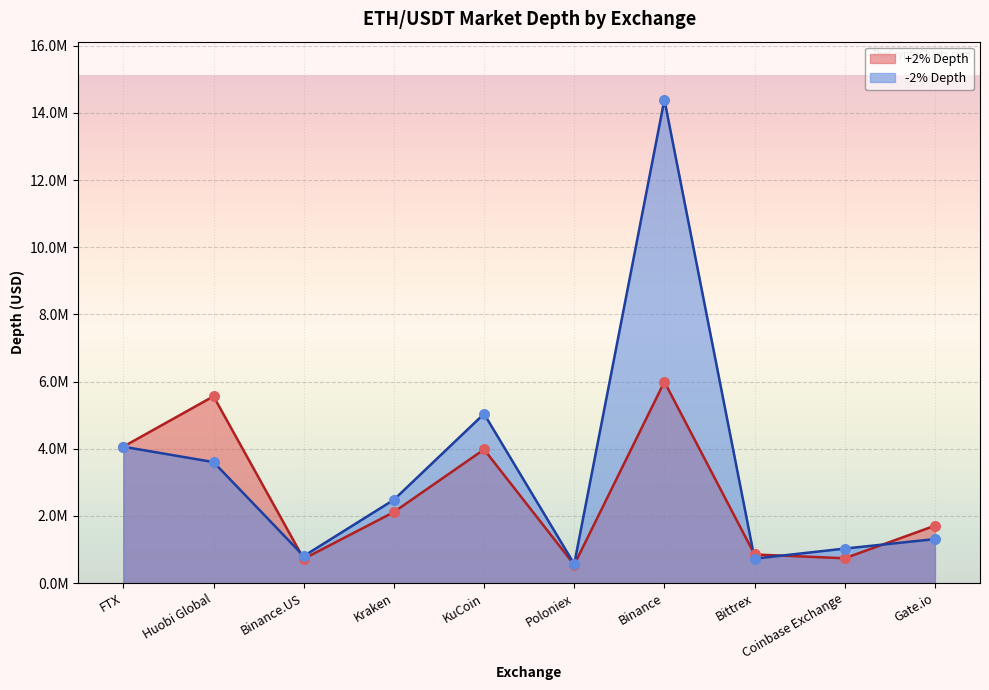

What is the total value across all series at Huobi Global?

9163329.5